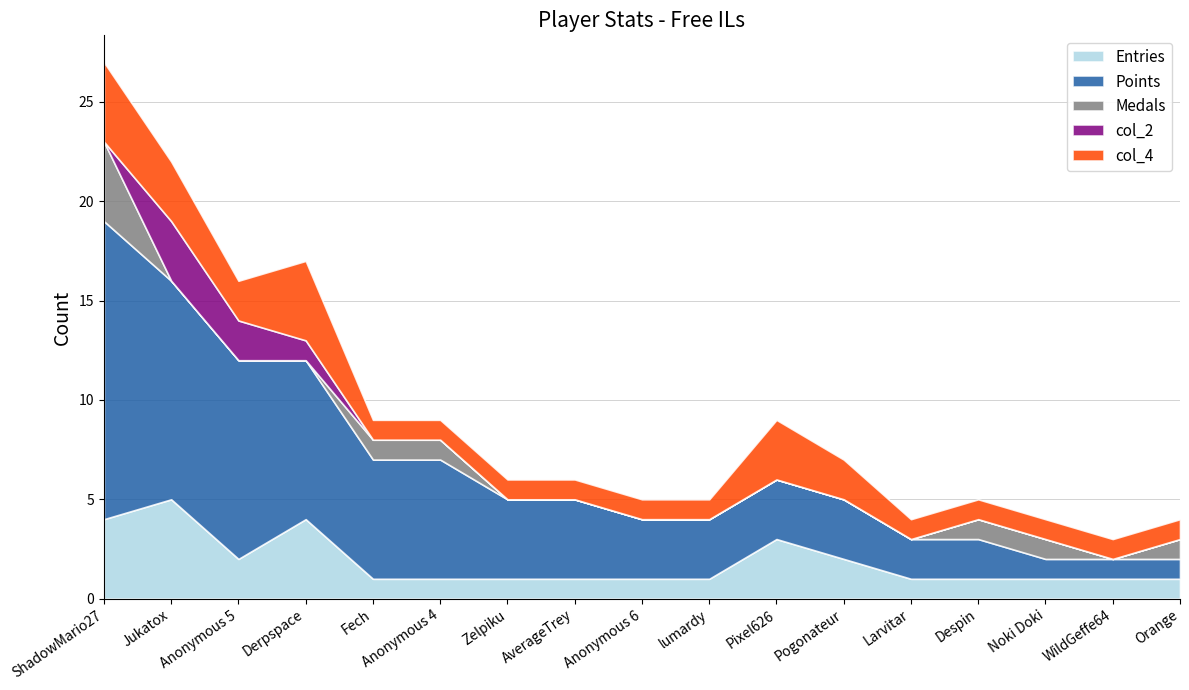

What is the minimum value for Entries?

1